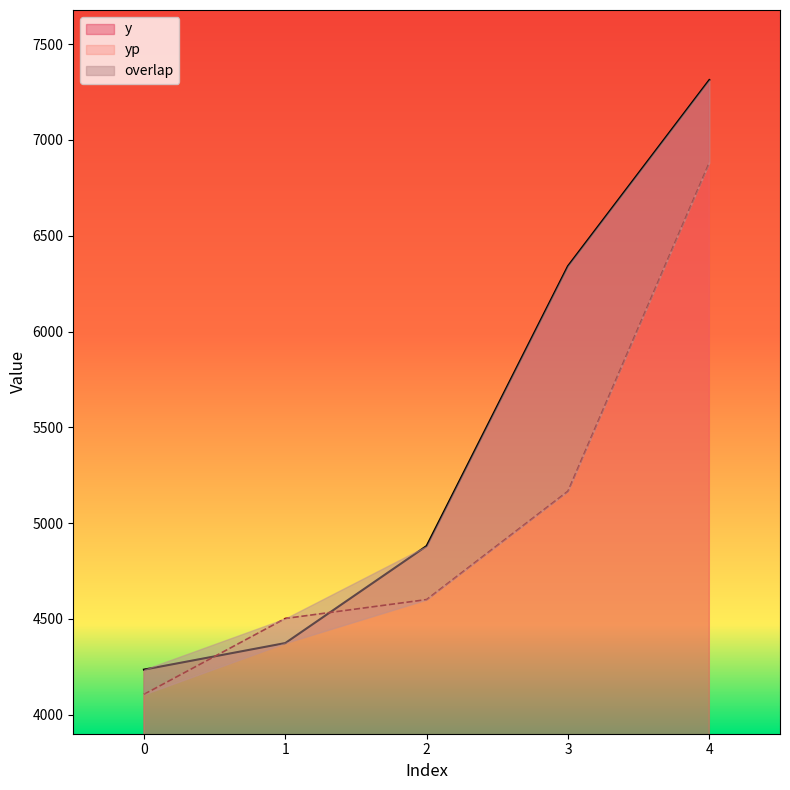

The value of yp at 4 is 6880.9. True or false?

True